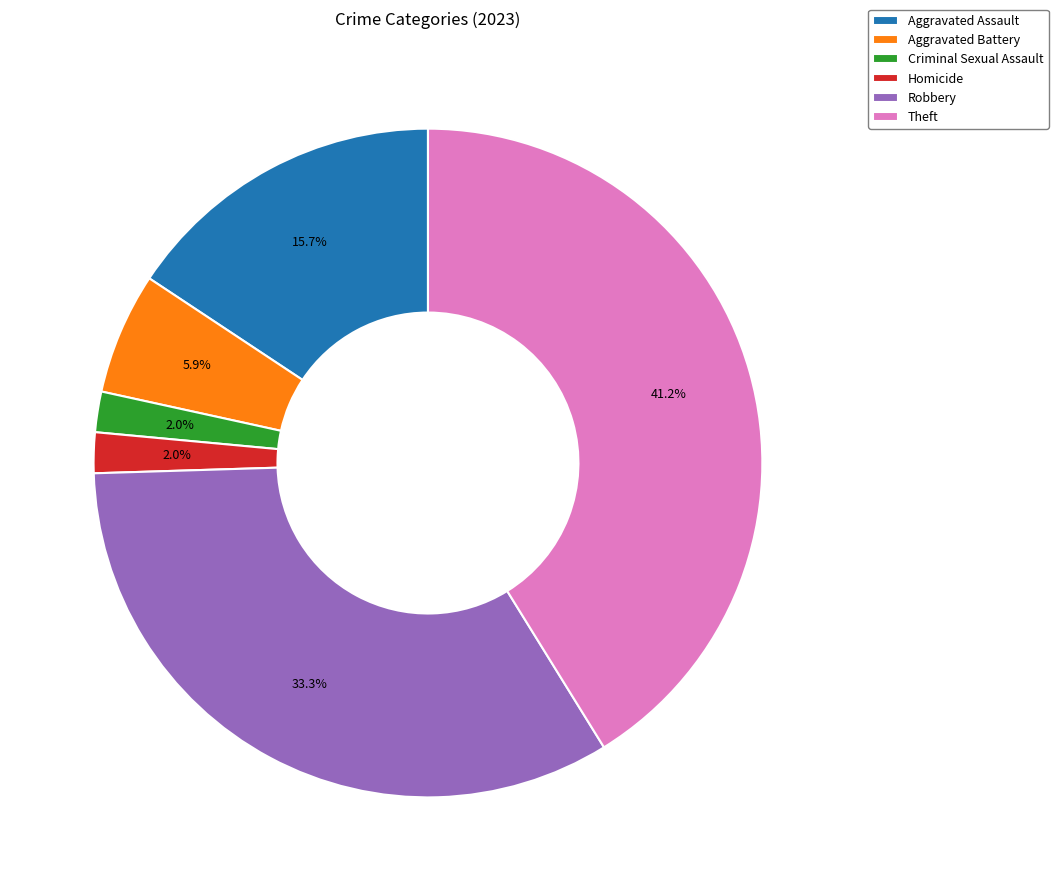

True or false: Homicide accounts for 13% of the total.

False